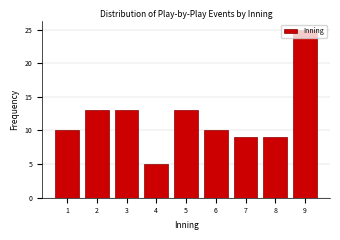

What is the value of the 1st bar from the left?

10